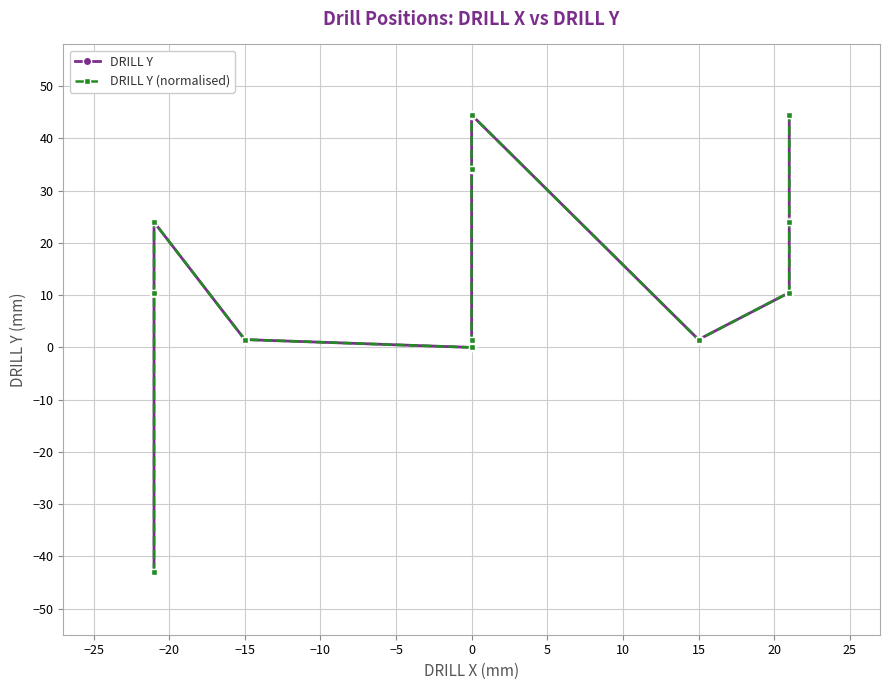

Does the chart display data point markers on the line(s)?

Yes